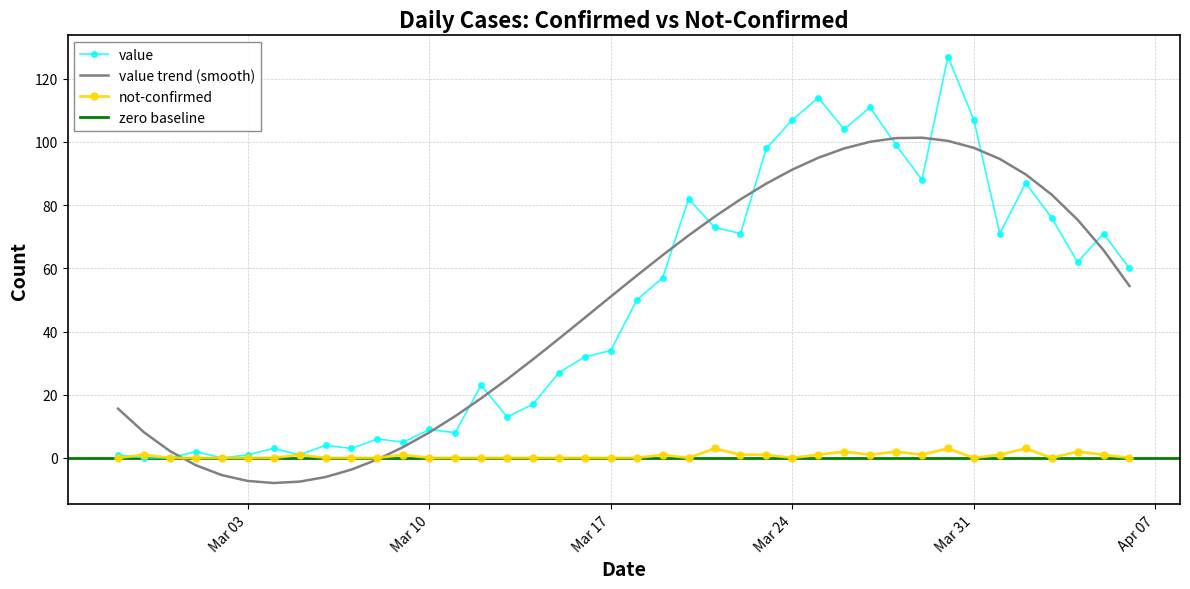

How many intersections are there between not-confirmed and value?

1